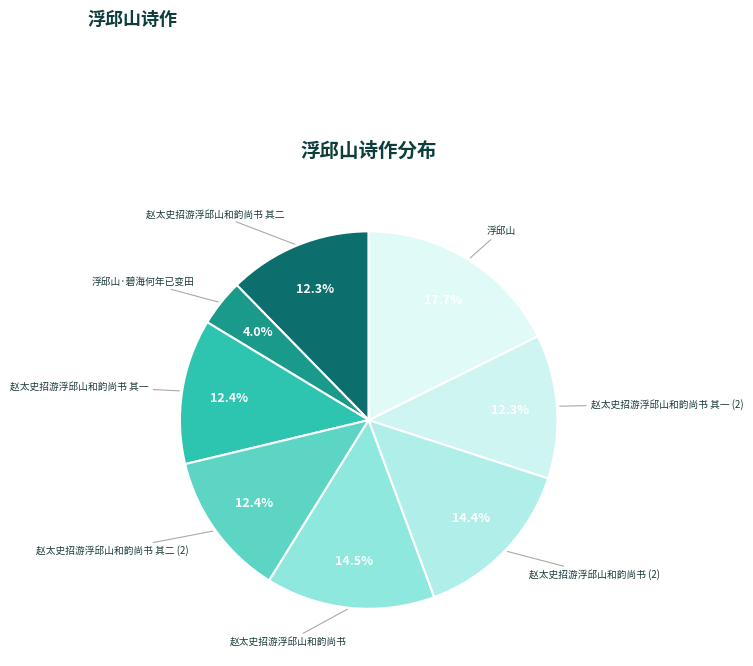

How many segments does this pie chart have?

8